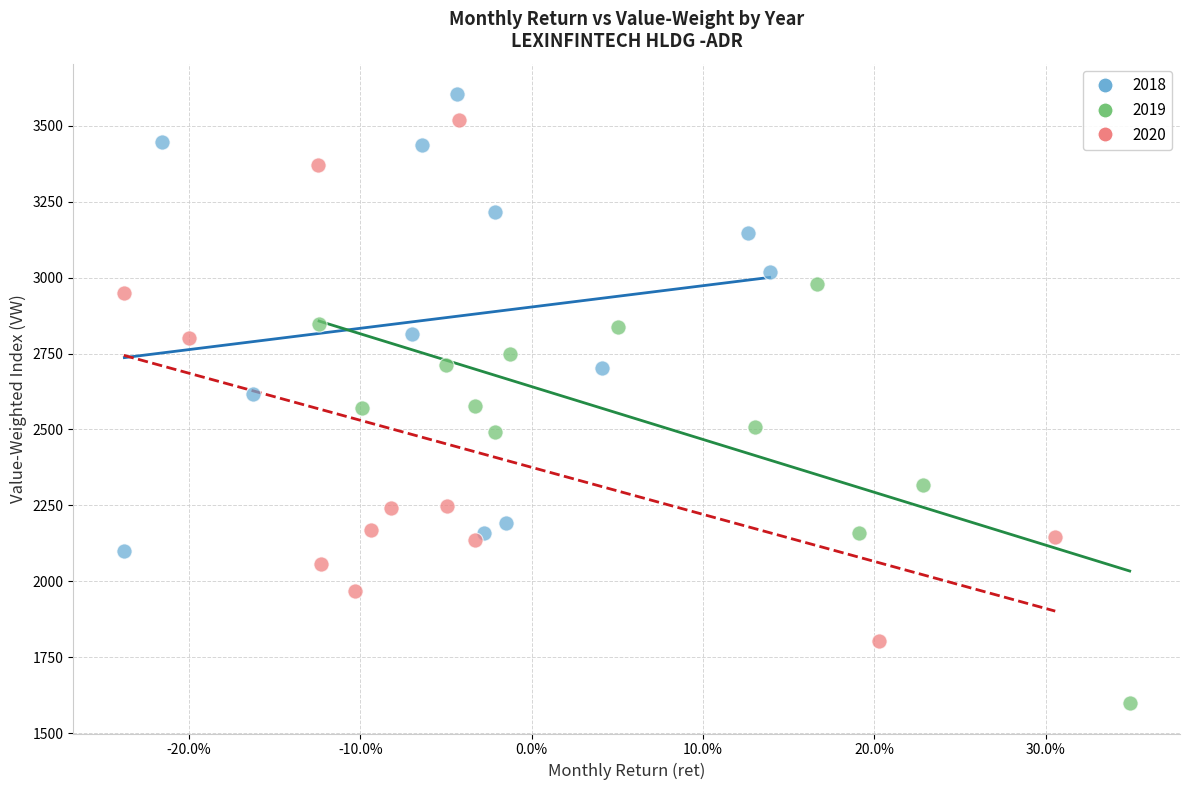

Which series has the widest spread of Y values?

2020